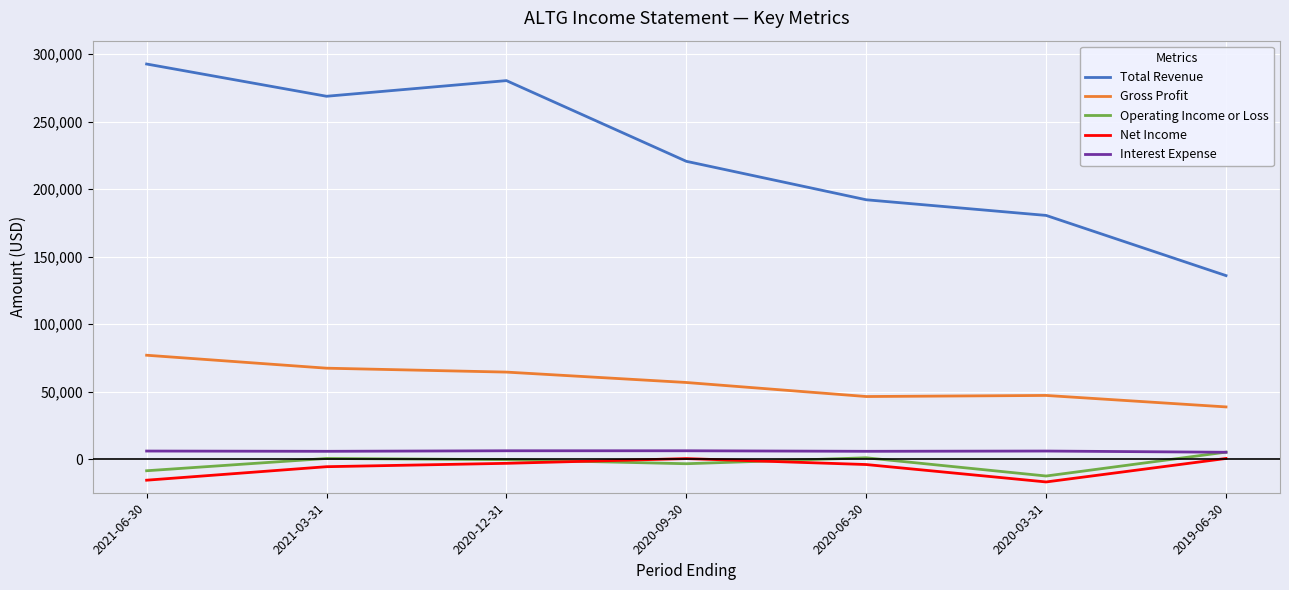

At 2020-12-31, list the series in order from smallest to largest.

Net Income, Operating Income or Loss, Interest Expense, Gross Profit, Total Revenue